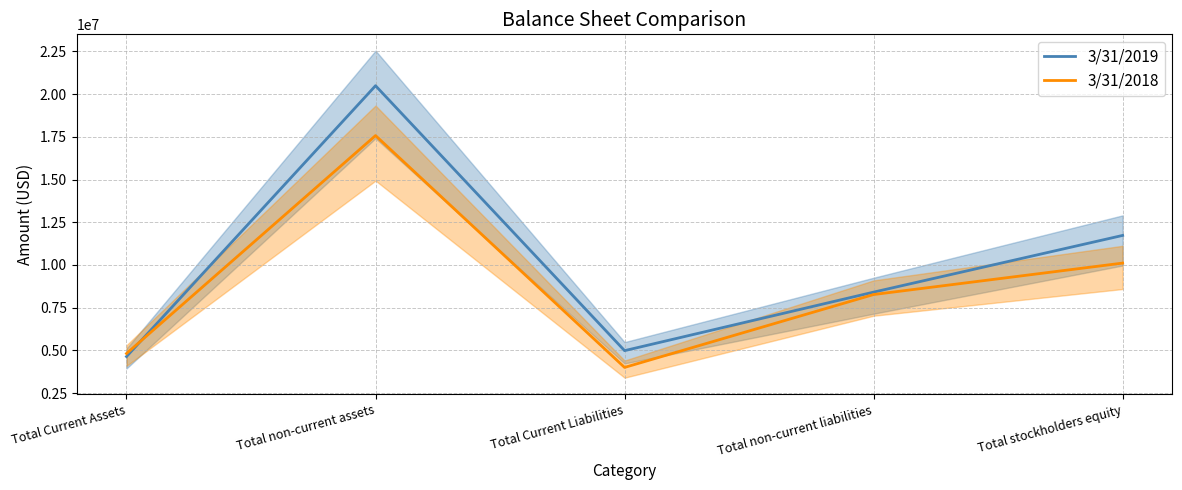

What is the smallest value displayed?

4008402